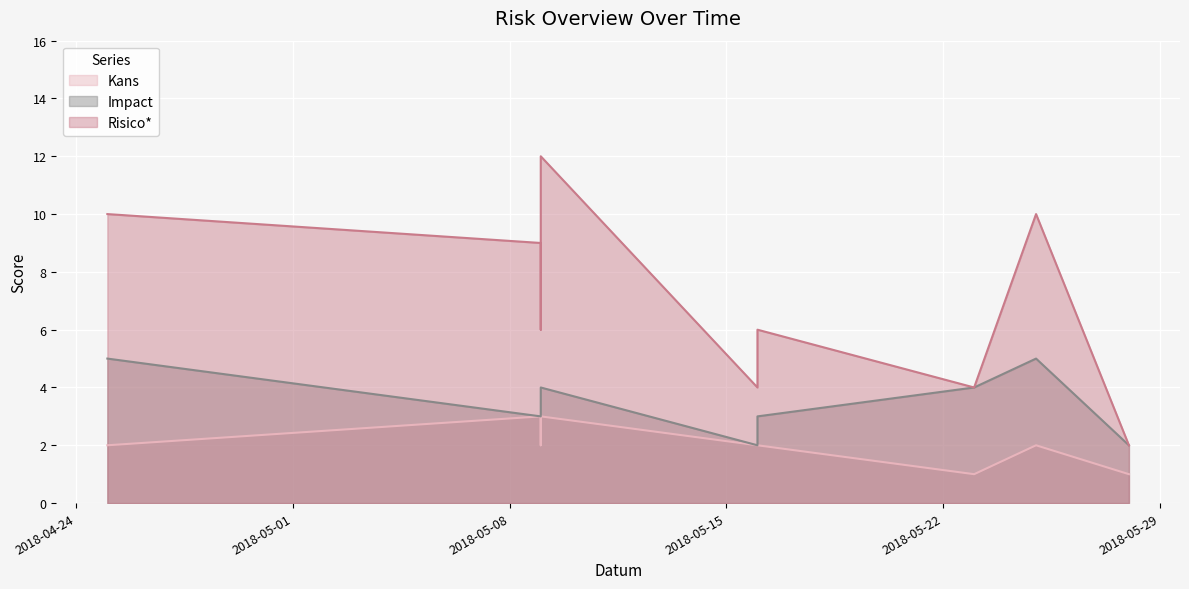

True or false: Risico* and Impact intersect in this chart.

False